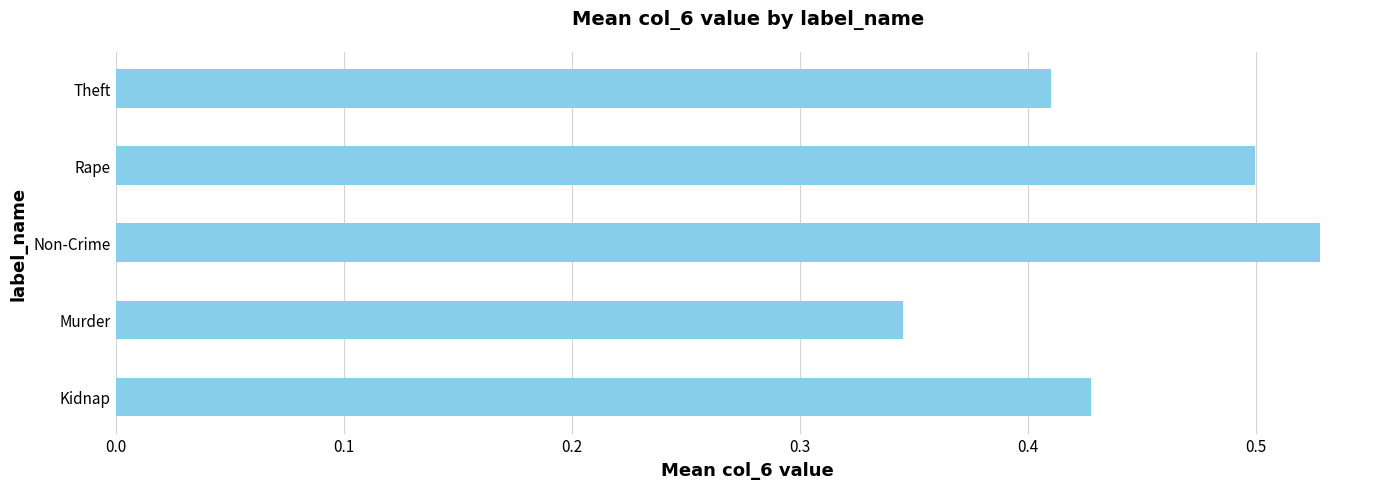

How many distinct data groups are displayed?

1